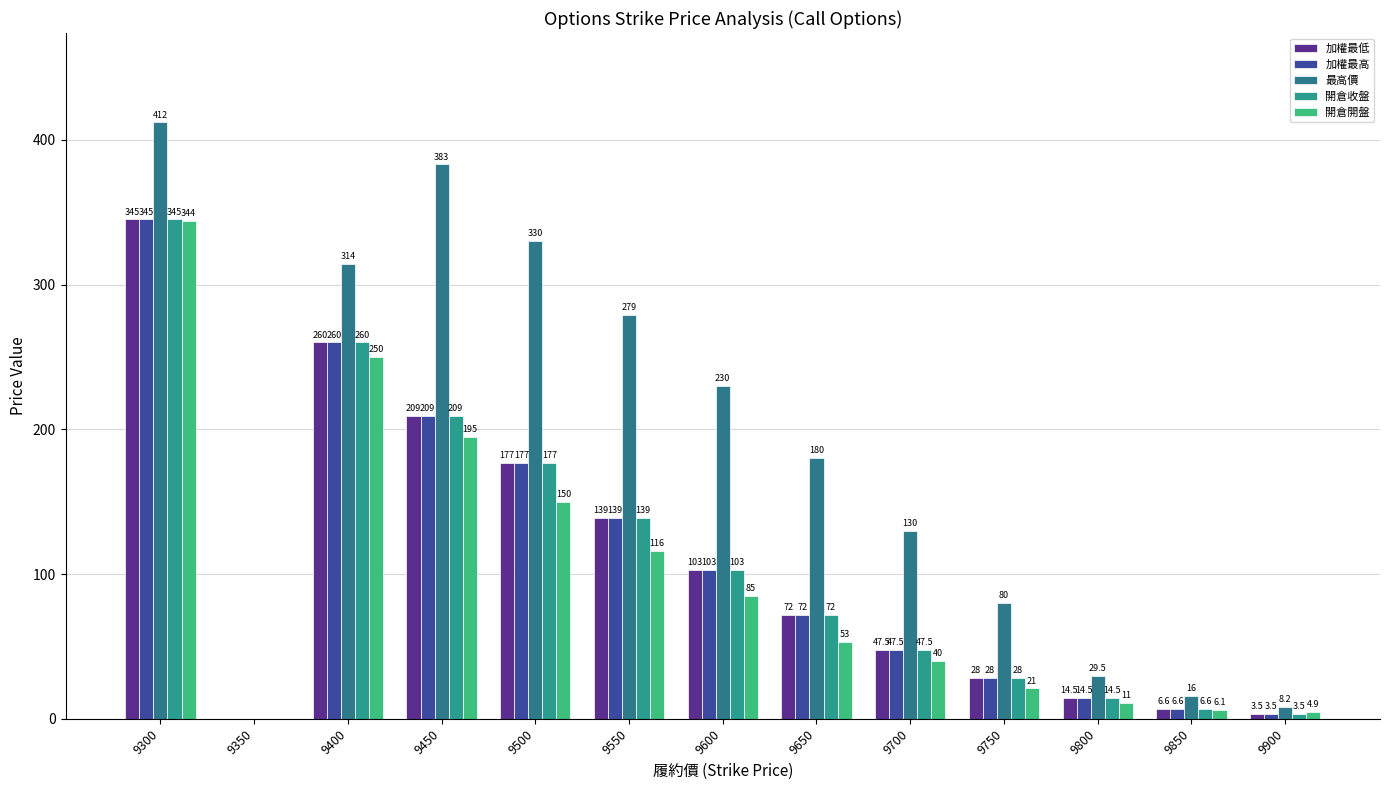

What is the sum of the 加權最高 values at 9450 and 9500?

386.0